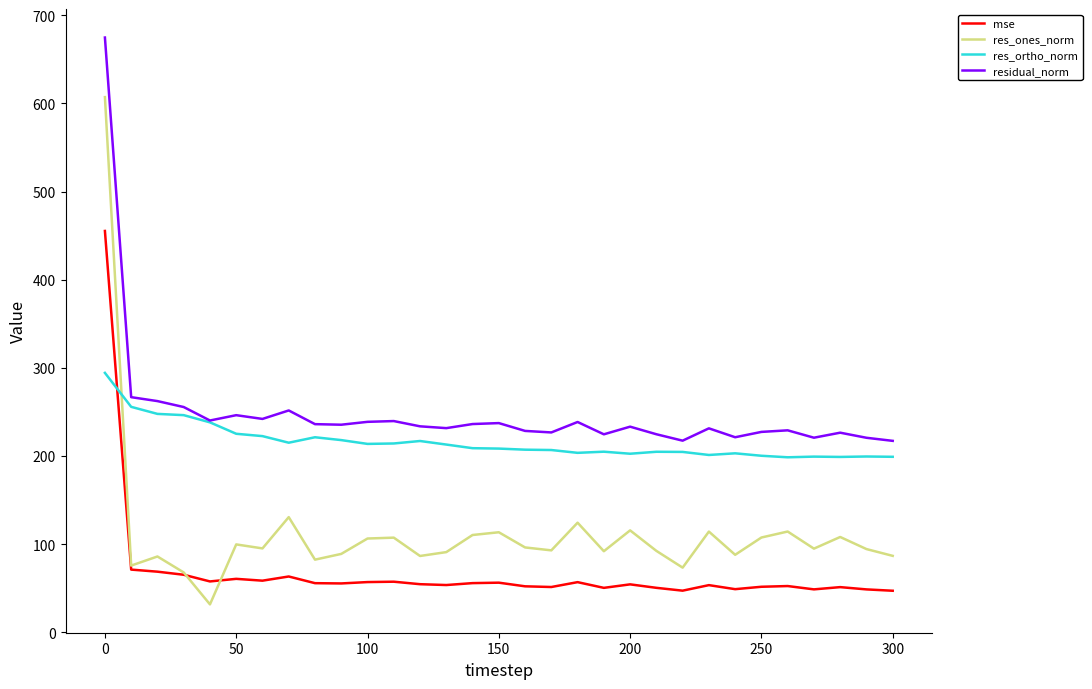

True or false: residual_norm and res_ones_norm intersect in this chart.

False